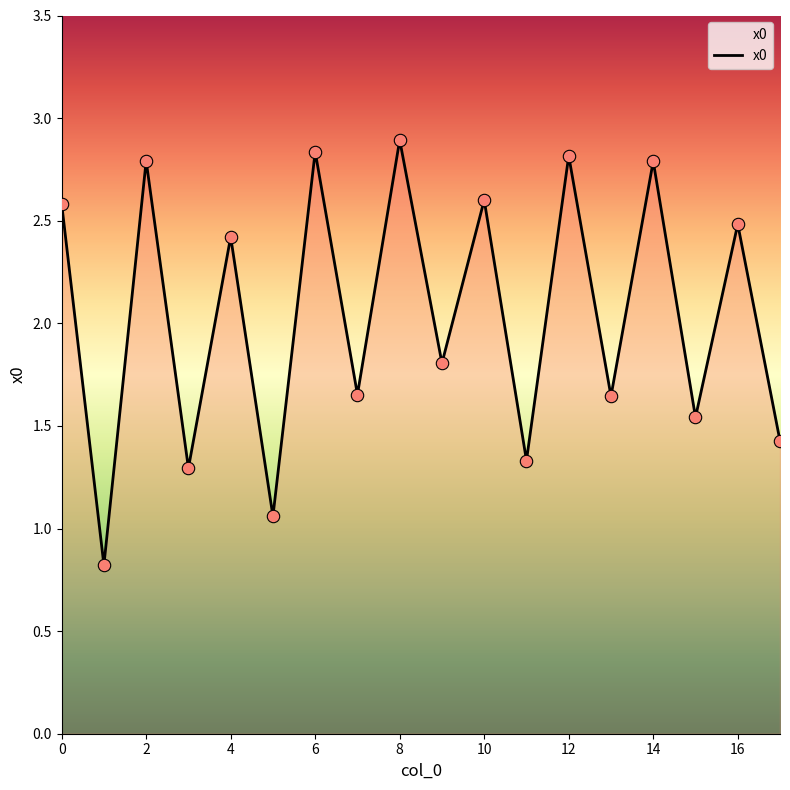

What is the minimum value shown in the chart?

0.8